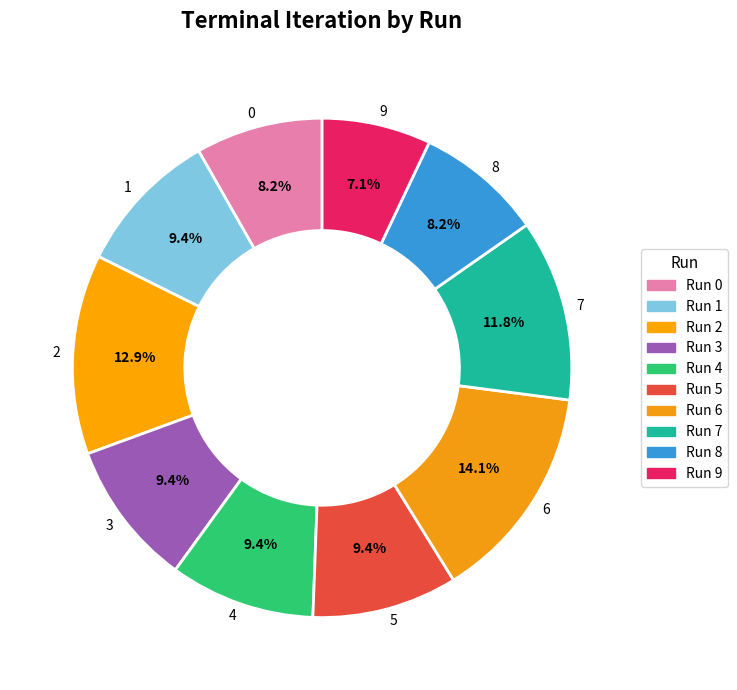

How many slices are in this pie chart?

10